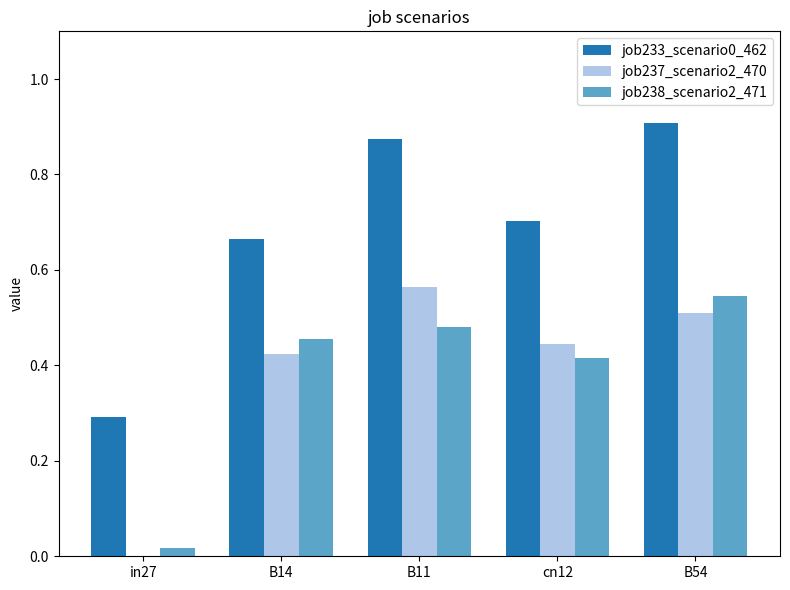

At which category is the sum across all series the highest?

B54